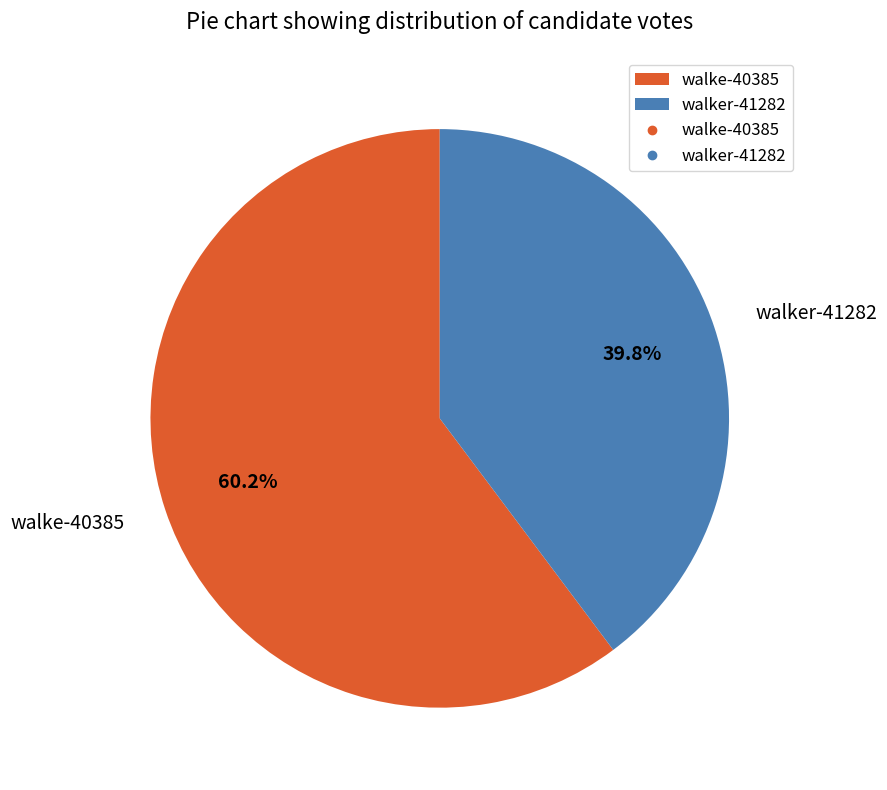

Is it true that walker-41282 is 40% of the pie?

True